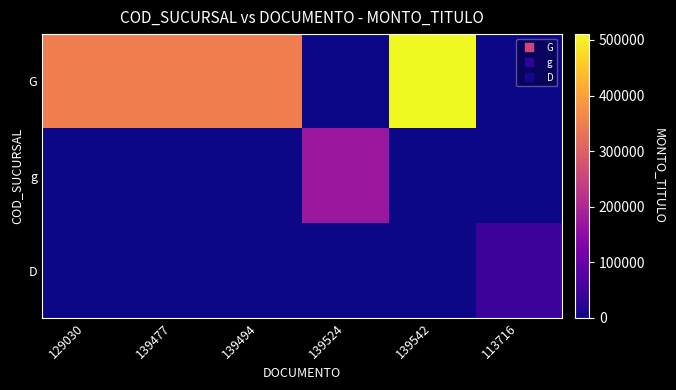

How many categories are shown in the chart?

6